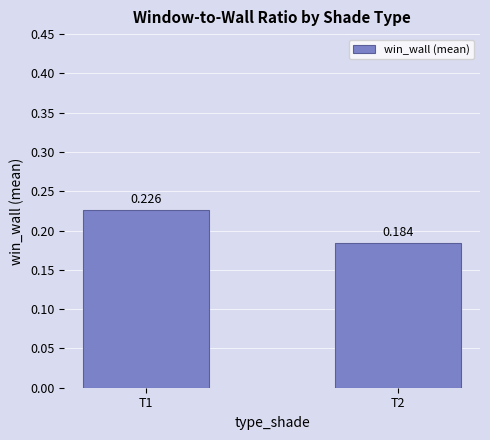

What is the value of the 2nd bar from the left?

0.2